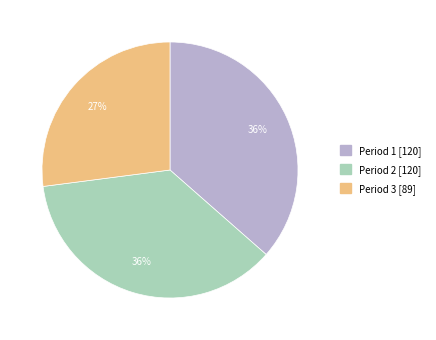

Approximately how many times larger is the value at Period 1 [120] compared to Period 3 [89]?

1.3